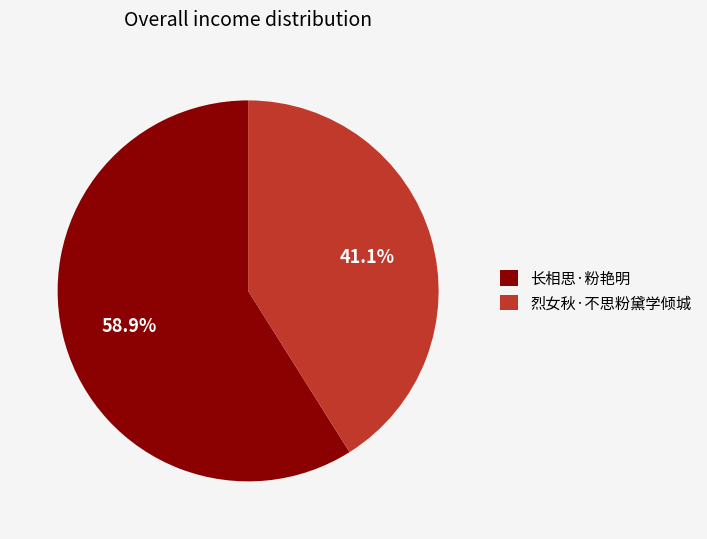

Between 烈女秋·不思粉黛学倾城 and 长相思·粉艳明, which is larger?

长相思·粉艳明